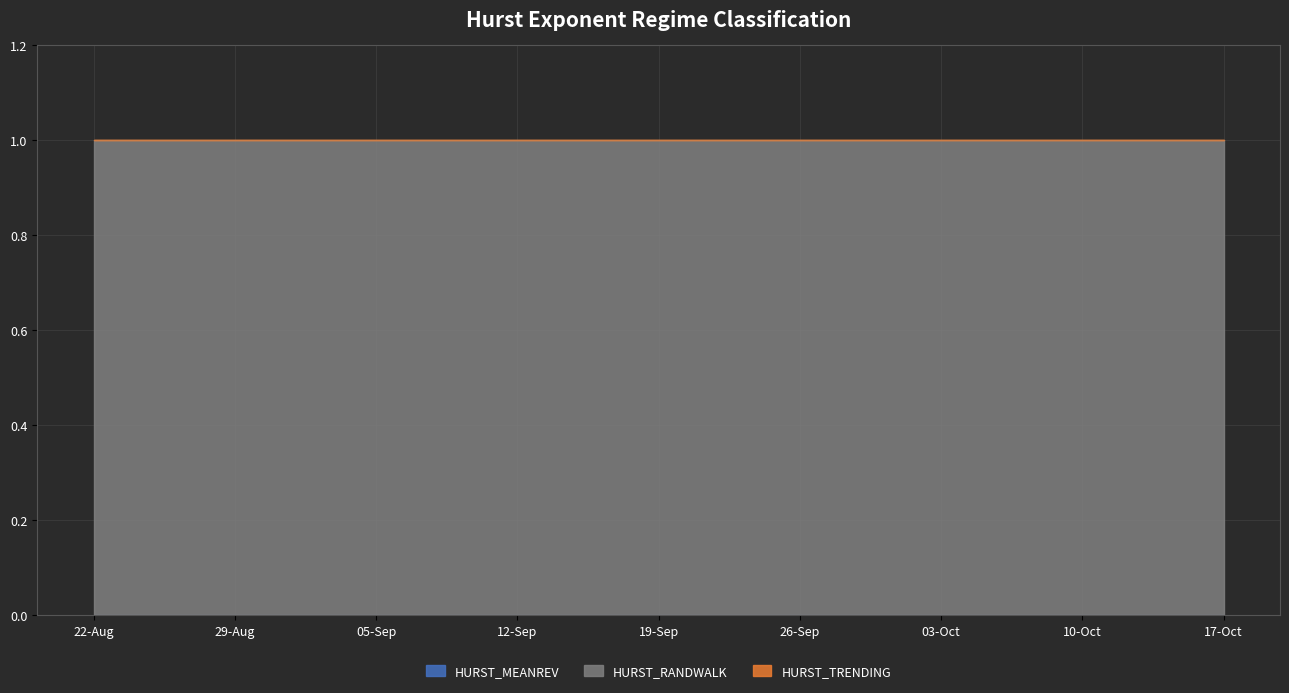

True or false: HURST_MEANREV and HURST_TRENDING cross at least once.

False